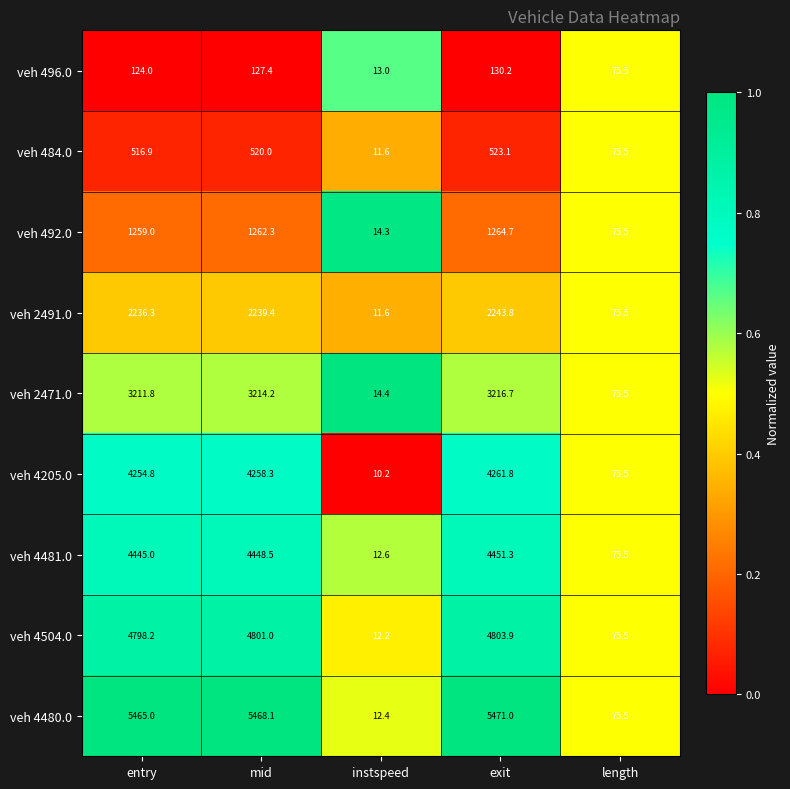

Which series has the widest spread of values?

veh 4480.0